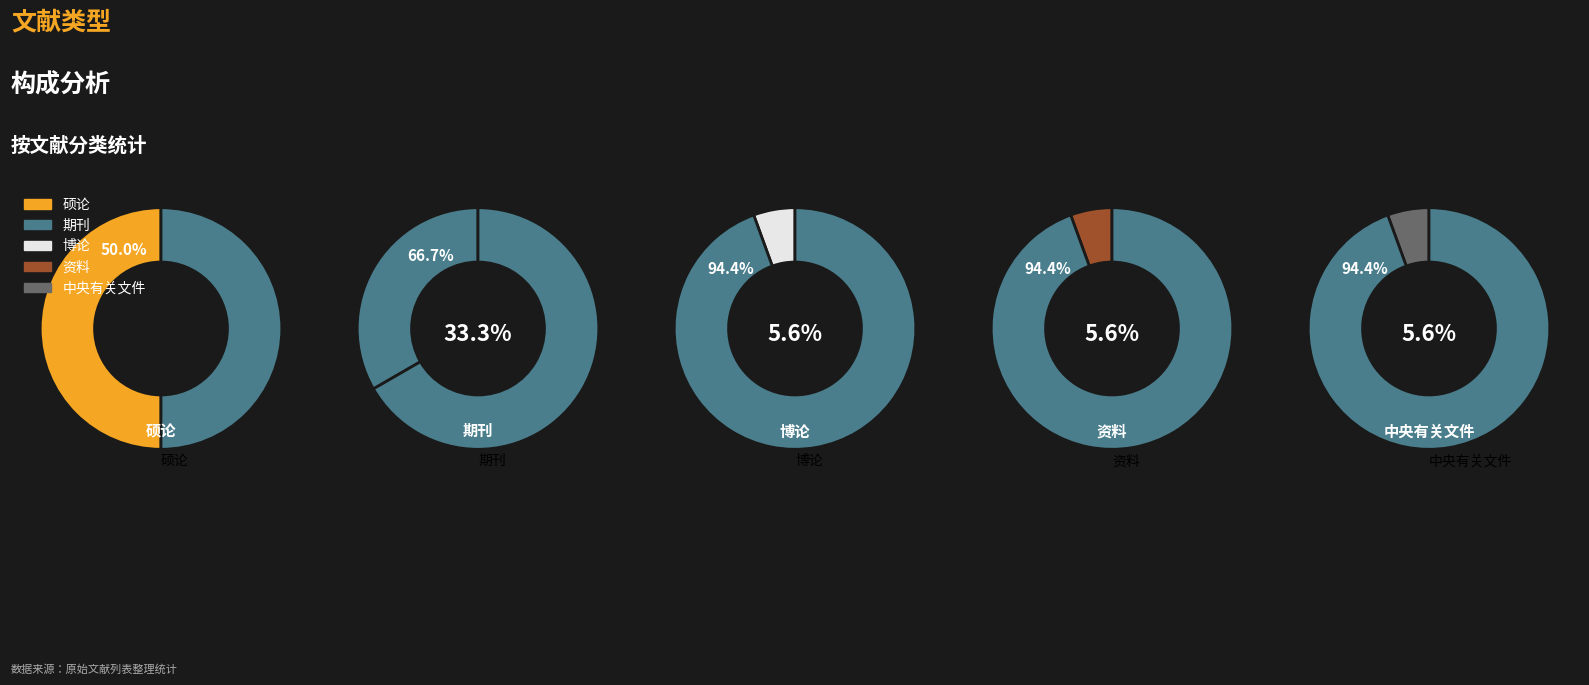

Rank the categories by value from highest to lowest.

硕论, 期刊, 博论, 资料, 中央有关文件